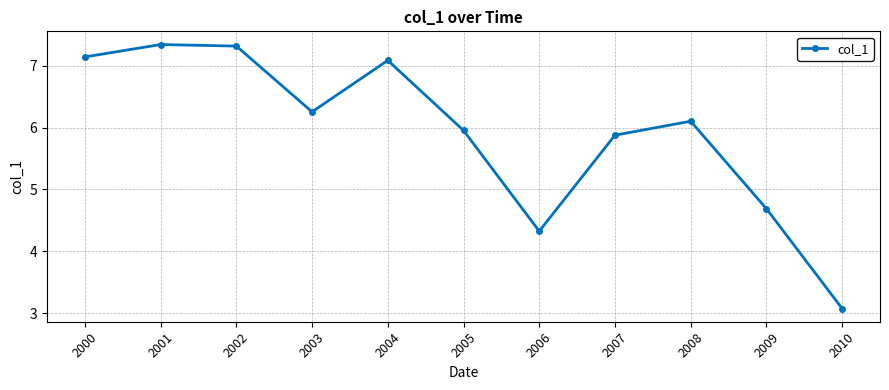

Between 2009 and 2002, which is larger?

2002